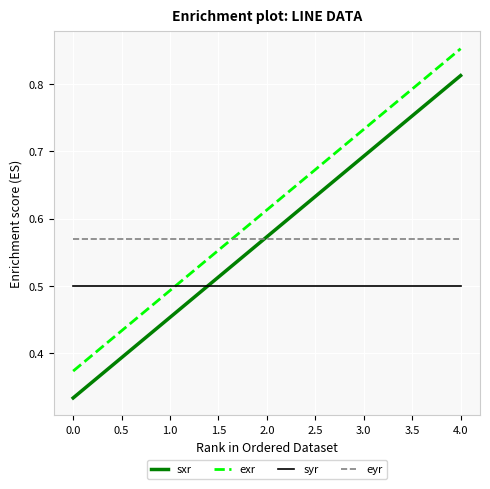

What are all the series names shown in the legend?

sxr, exr, syr, eyr